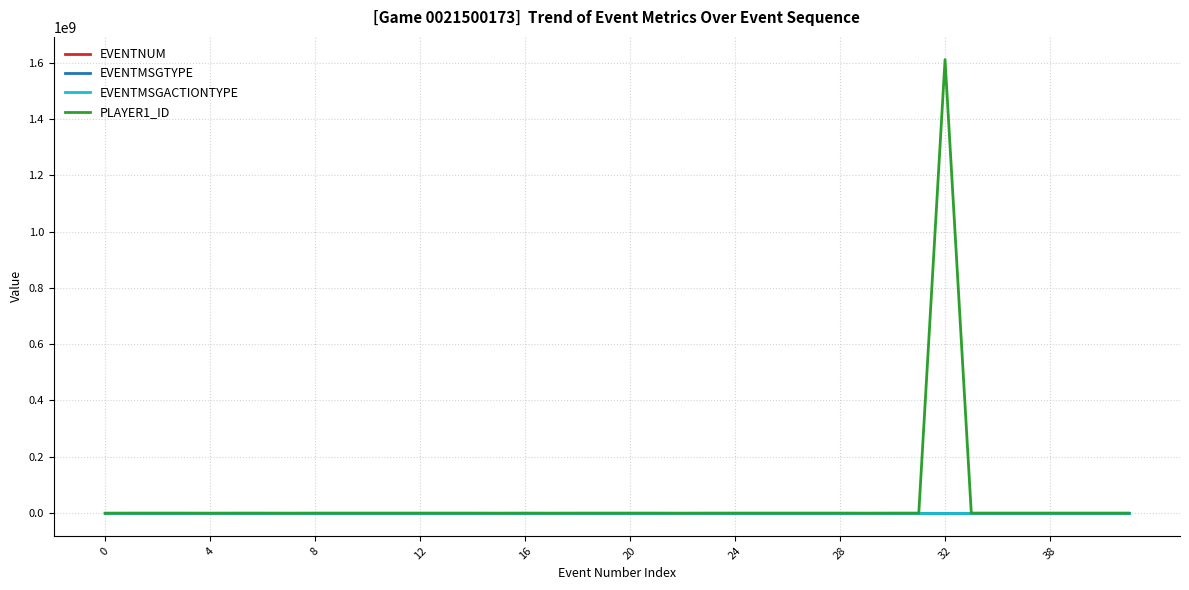

What is the maximum value shown in the chart?

1610612761